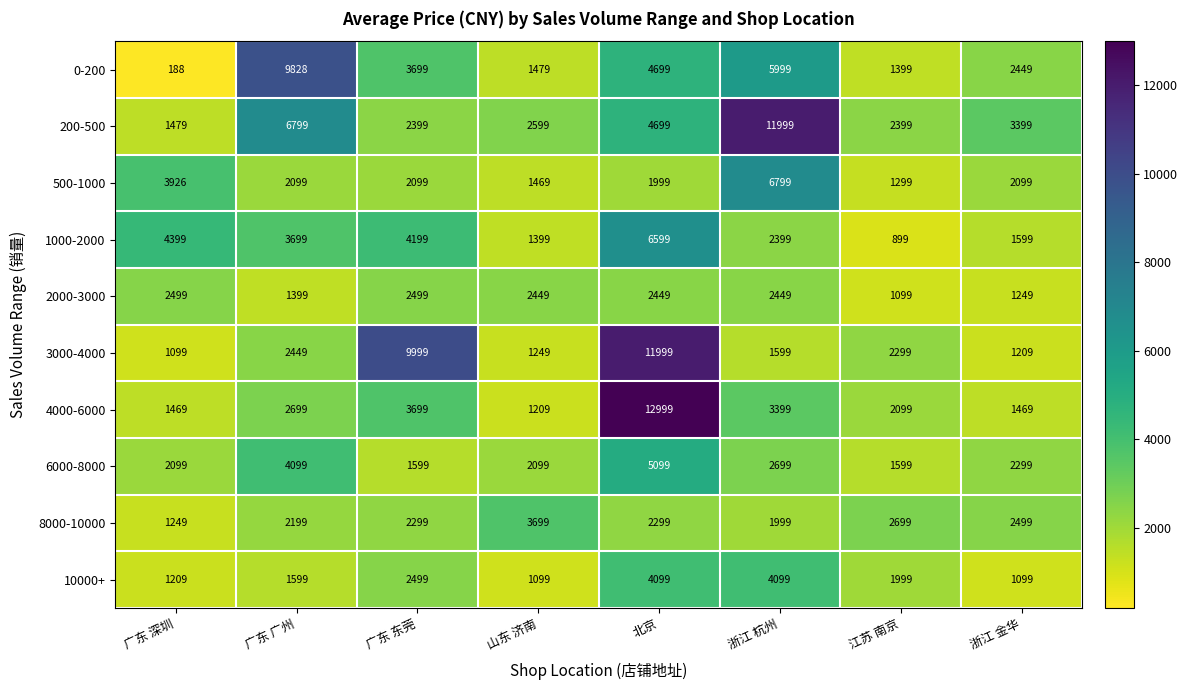

Count the number of categories in the chart.

8